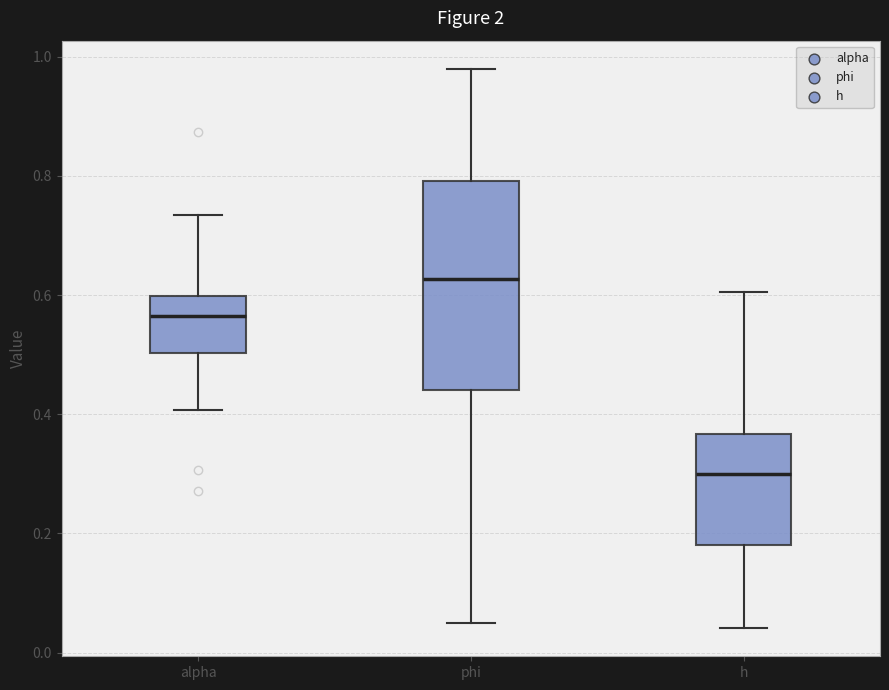

Which box's median line is the highest?

phi